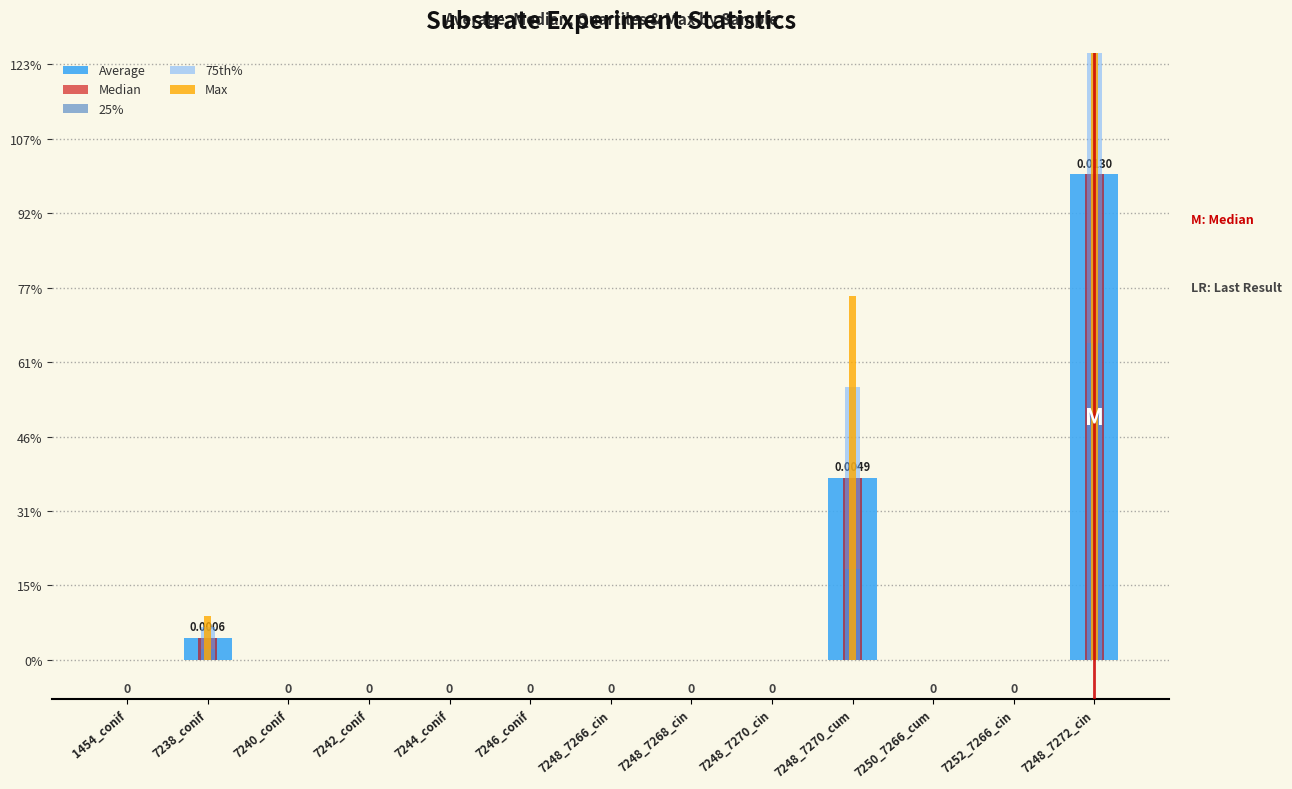

How many values in the Max series exceed 0?

3